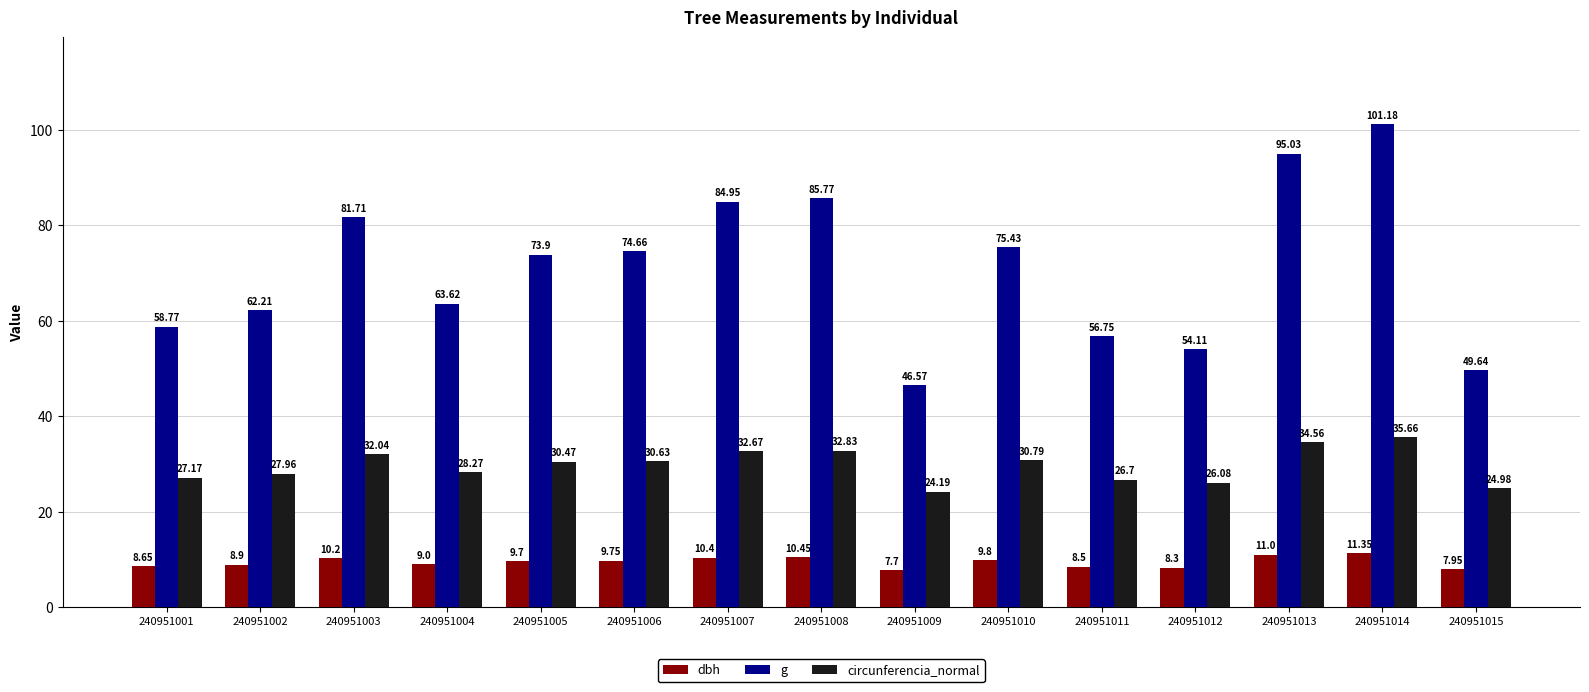

List the labels in order of circunferencia_normal value, largest first.

240951014, 240951013, 240951008, 240951007, 240951003, 240951010, 240951006, 240951005, 240951004, 240951002, 240951001, 240951011, 240951012, 240951015, 240951009